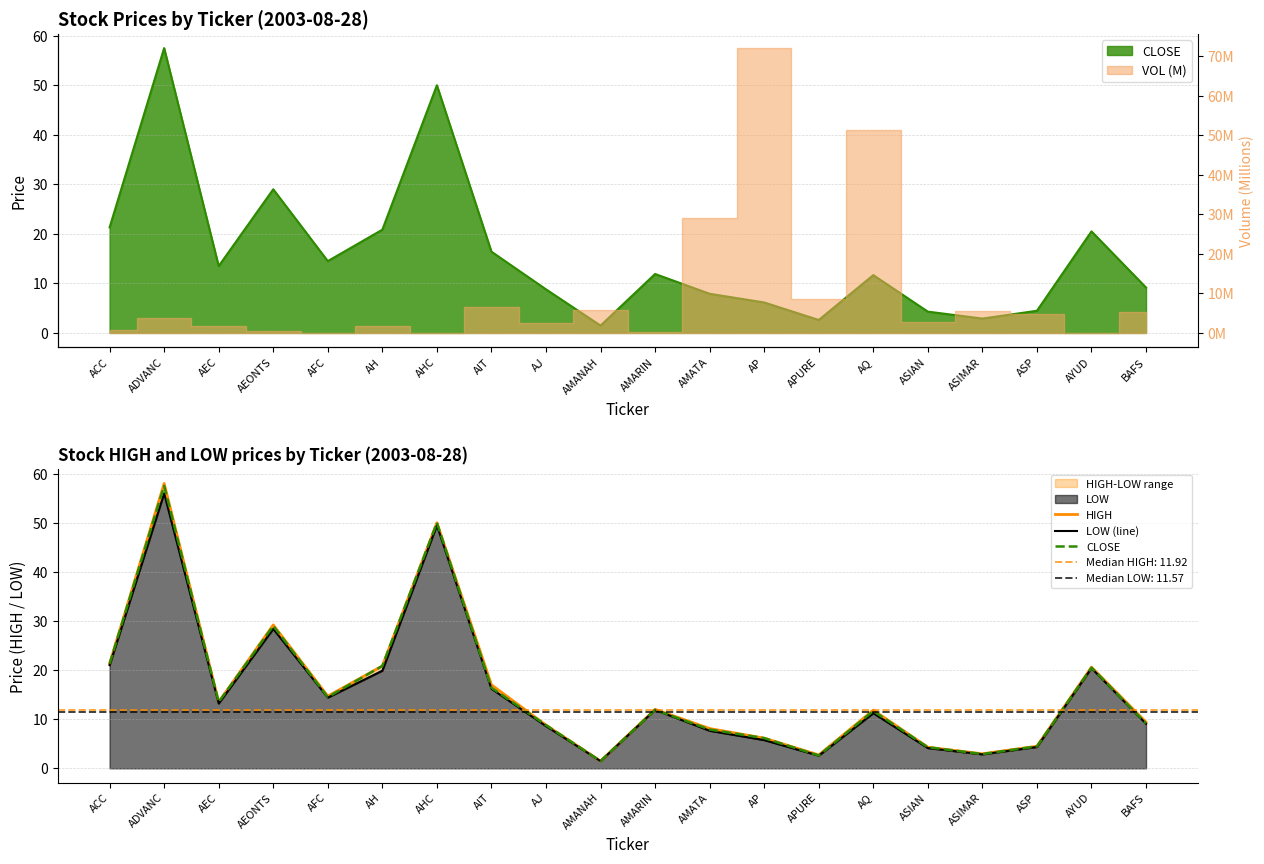

Rank the series by their maximum value, from lowest to highest.

LOW (line), CLOSE, HIGH